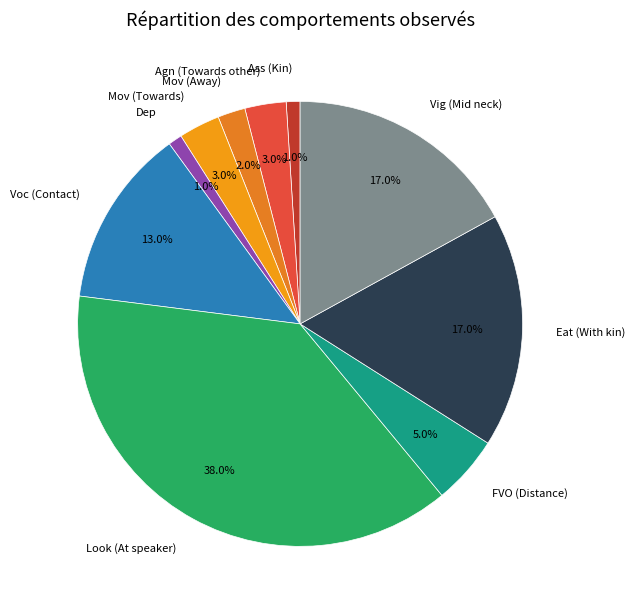

How much of the chart is everything except Mov (Away)?

98.0%